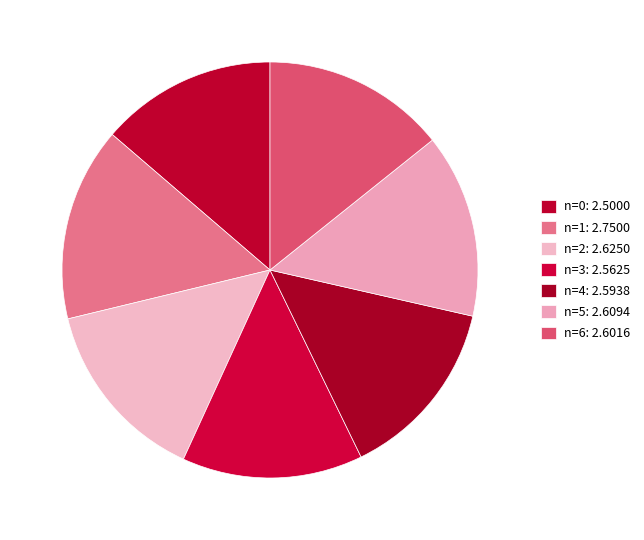

To the nearest percent, what is the combined percentage of n=2 and n=3?

28%